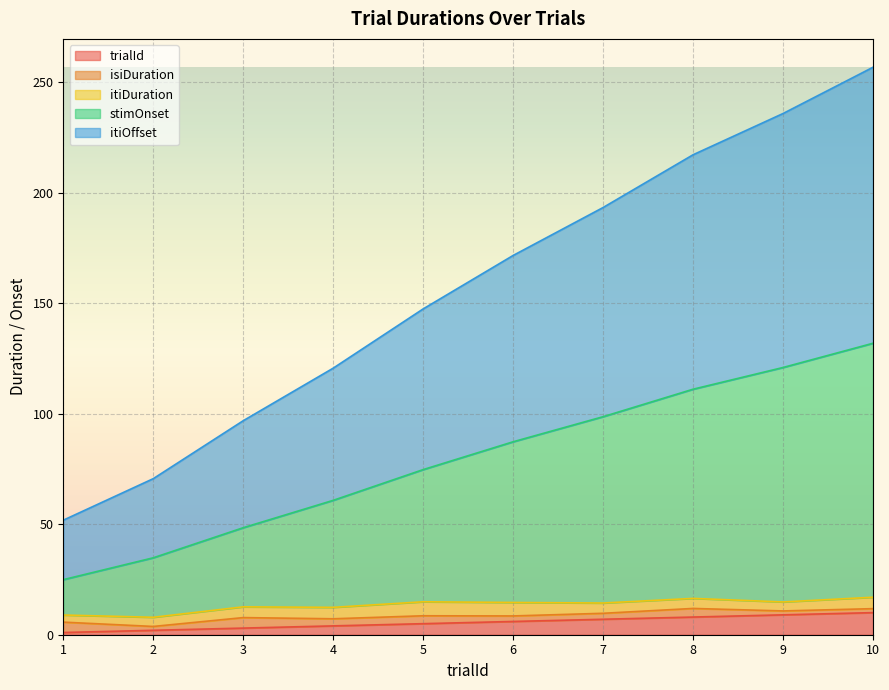

What is the approximate value of trialId at 4?

4.0